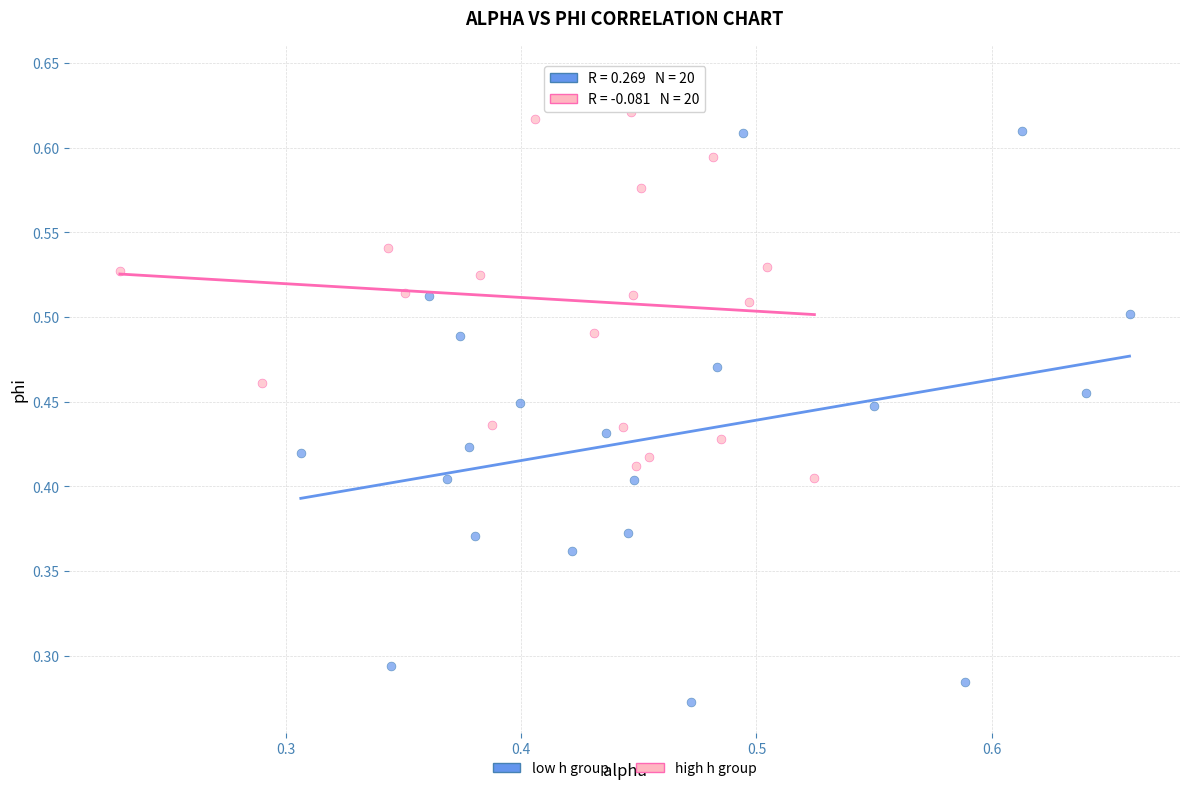

Which series reaches the maximum Y coordinate?

high h group